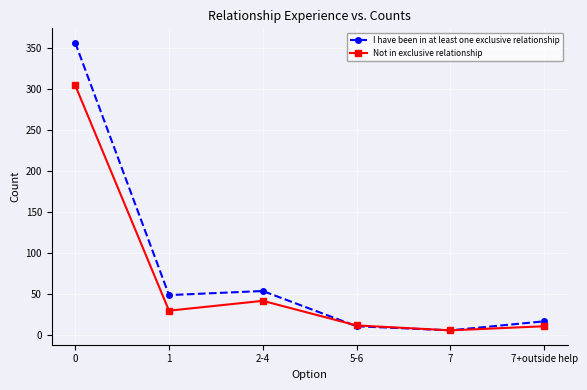

Which series has the widest spread of values?

I have been in at least one exclusive relationship